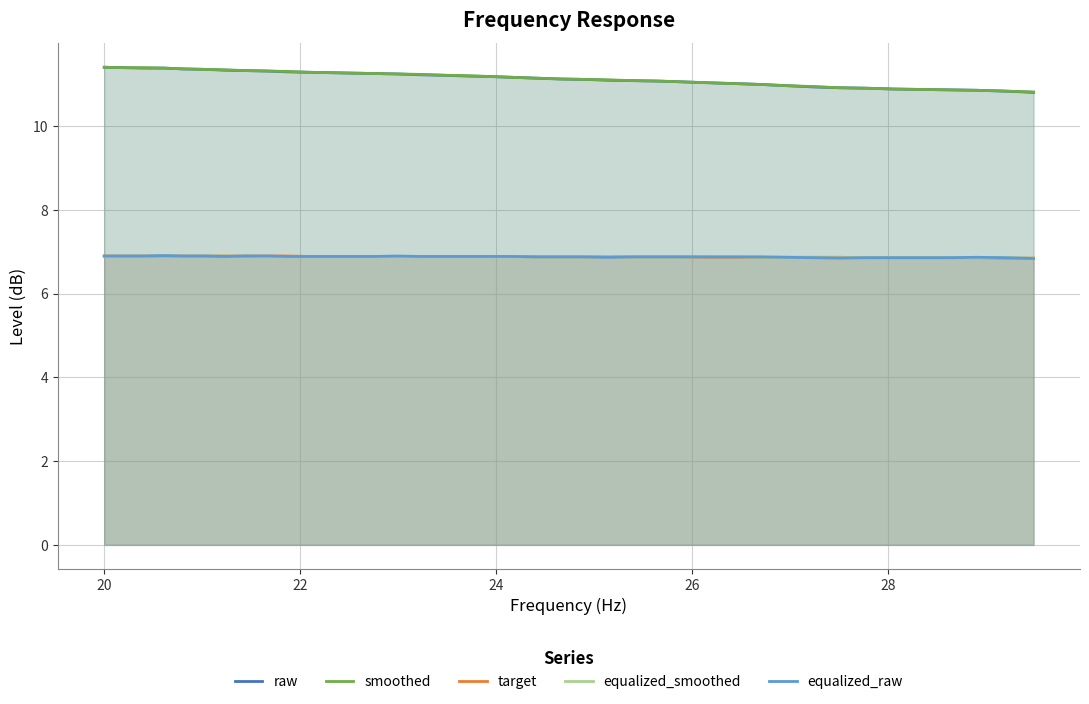

What is the minimum value shown in the chart?

6.8